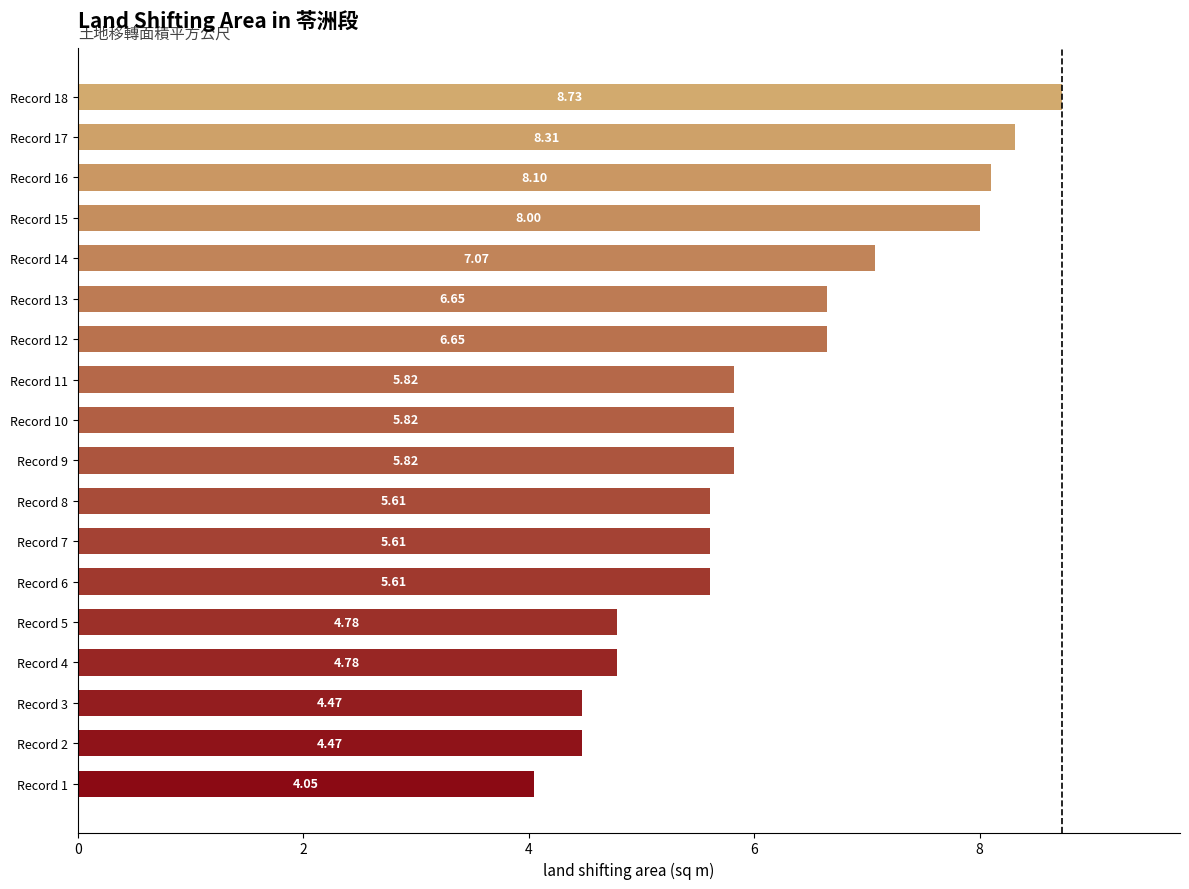

Approximately how many times larger is the value at Record 18 compared to Record 8?

1.6